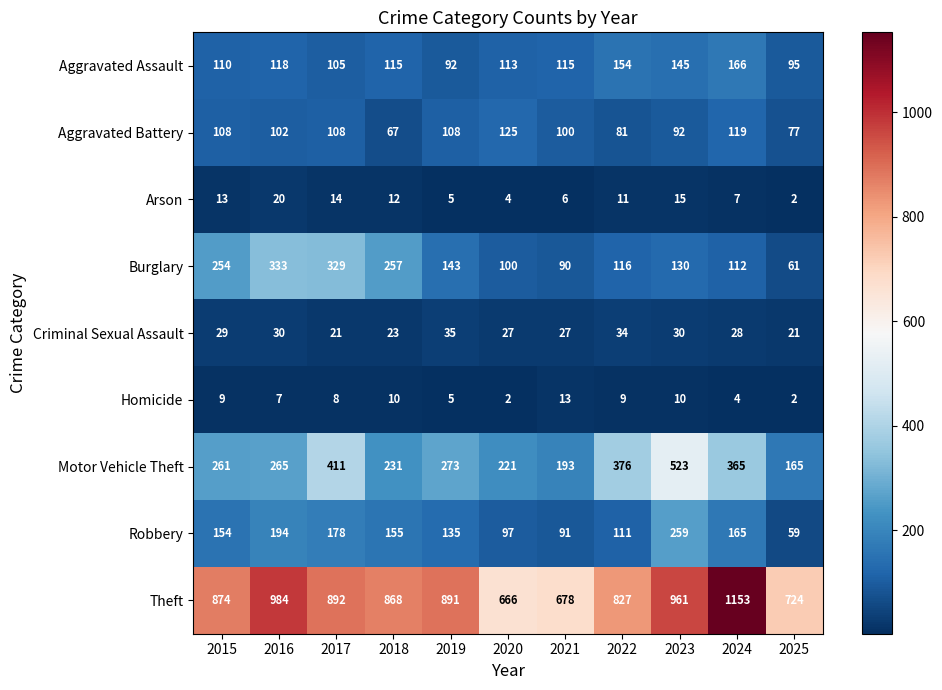

What is the approximate value of Criminal Sexual Assault at 2020, to the nearest 10?

30